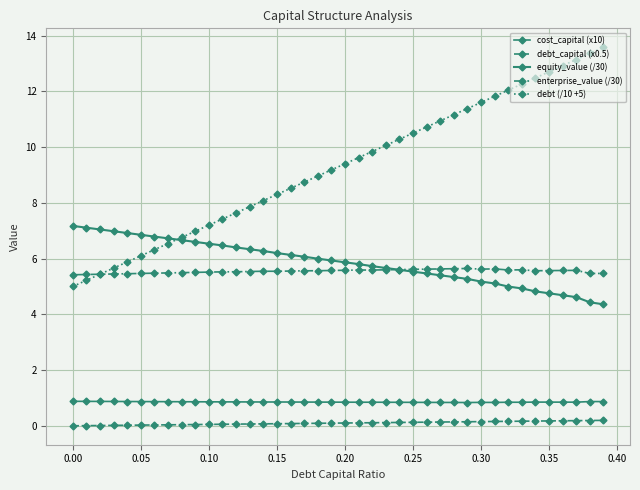

What is the sum of all debt_capital (x0.5) values?

3.9